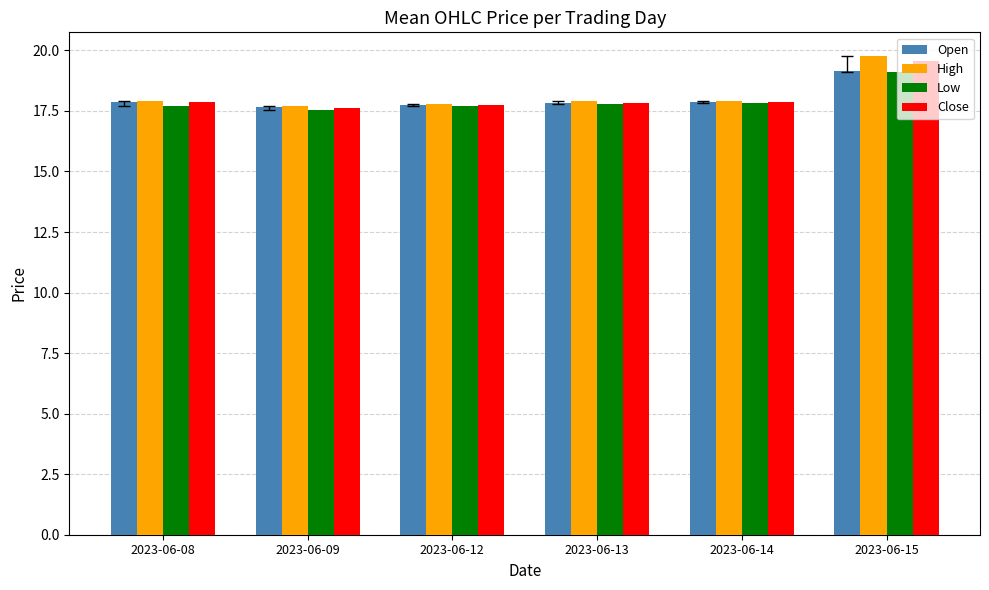

What is the sum of all High values?

109.0